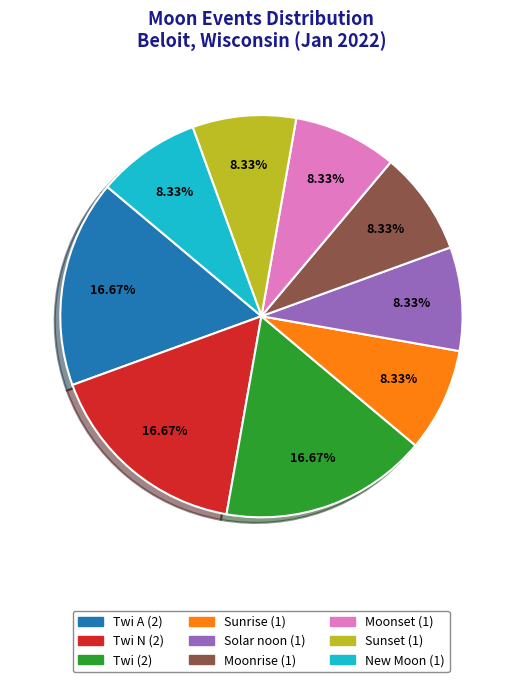

Is there a majority slice in this chart?

No